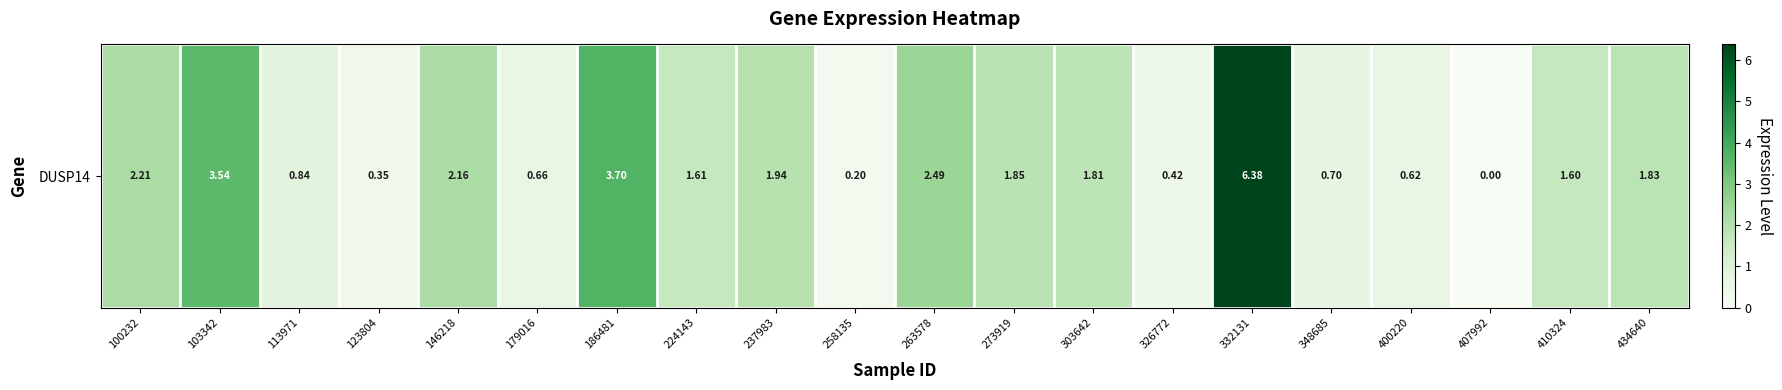

Where is the data nearest to the value 3?

263578